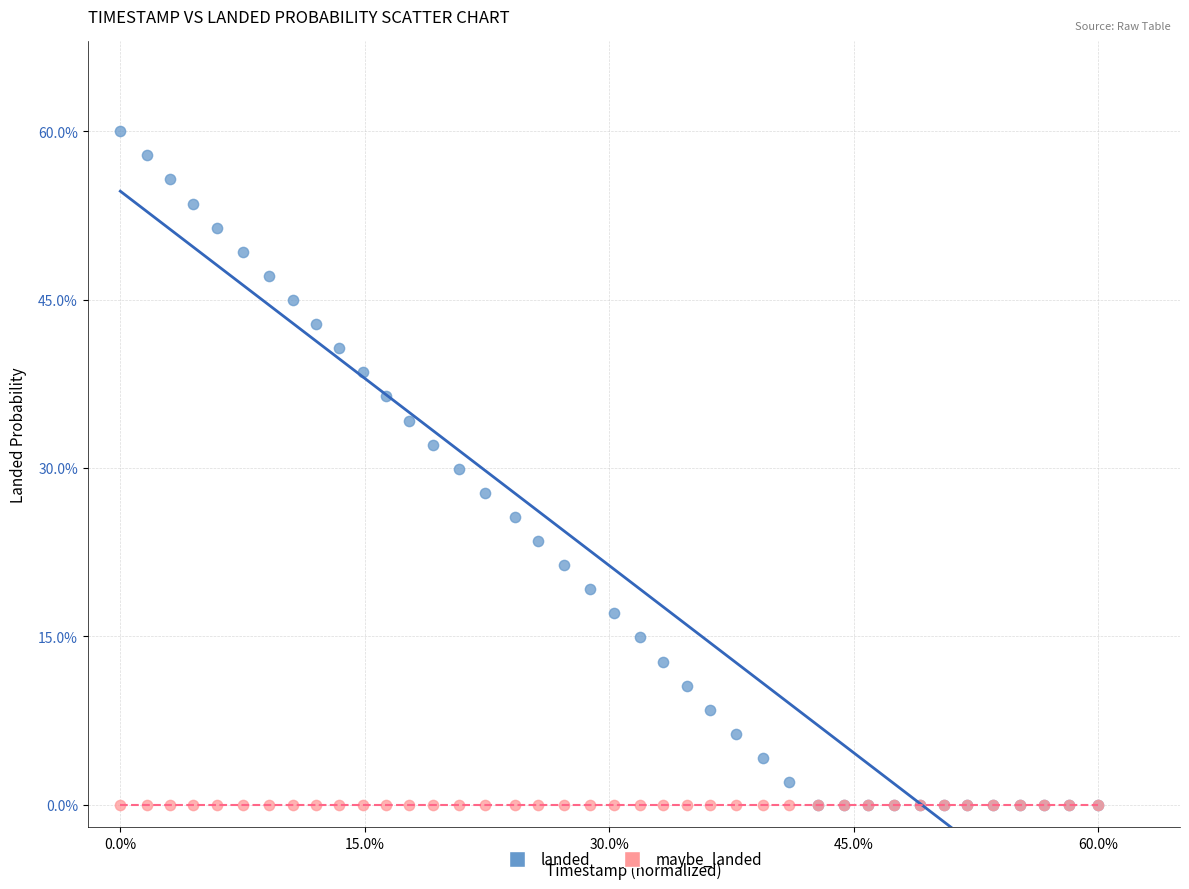

What are all the series names shown in the legend?

landed, maybe_landed